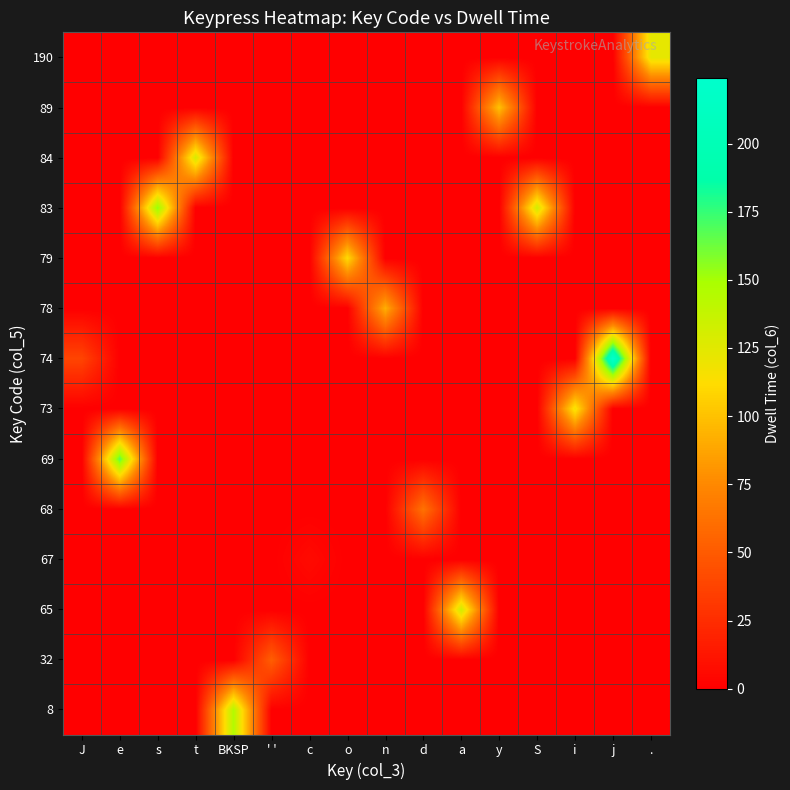

What is the spread (max minus min) of values at j?

224